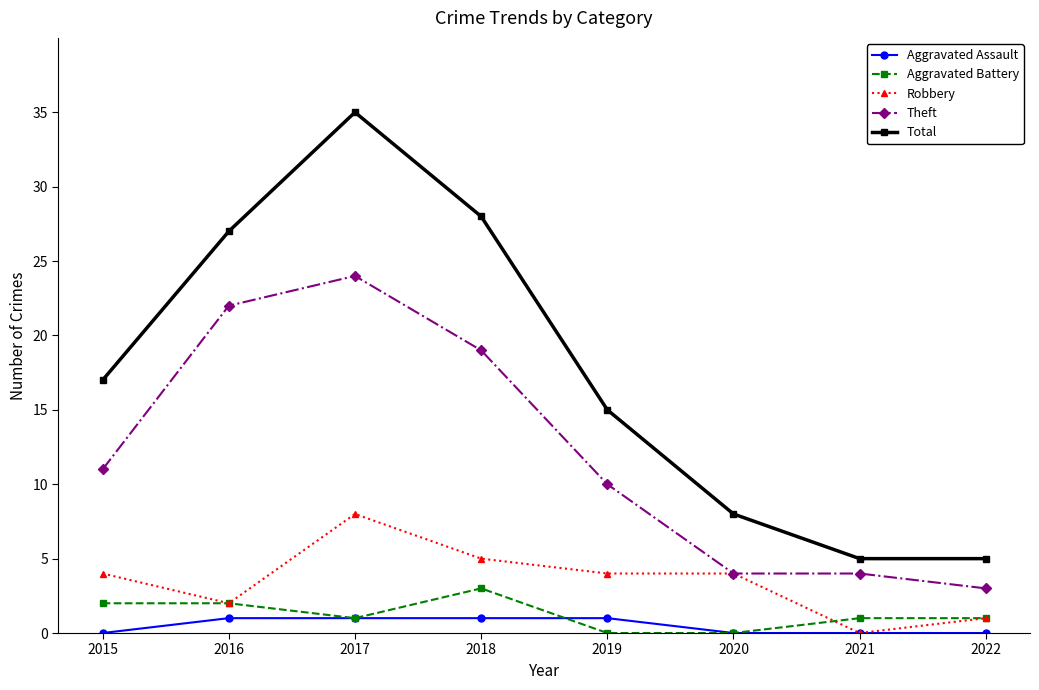

True or false: Total and Aggravated Assault intersect in this chart.

False